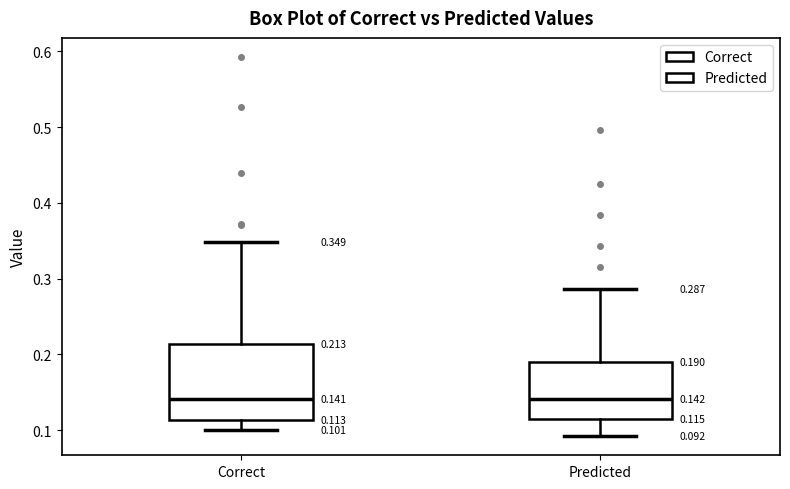

Comparing the boxes themselves (not the whiskers), which one is the tallest?

Correct